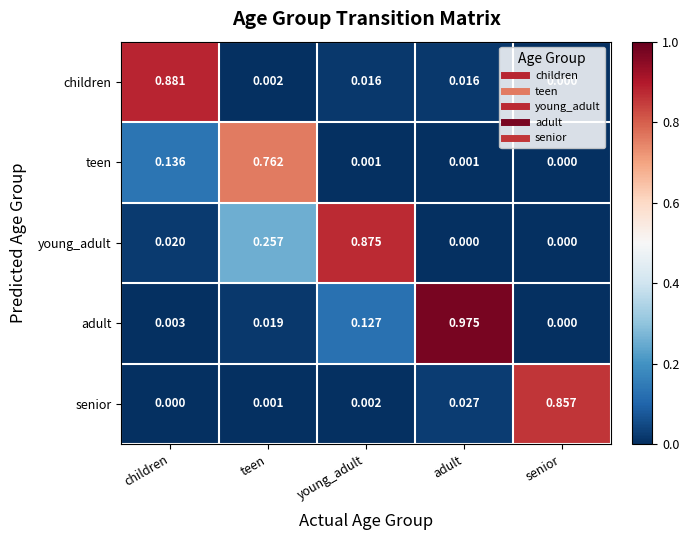

Rank the series by their maximum value, from lowest to highest.

teen, senior, young_adult, children, adult